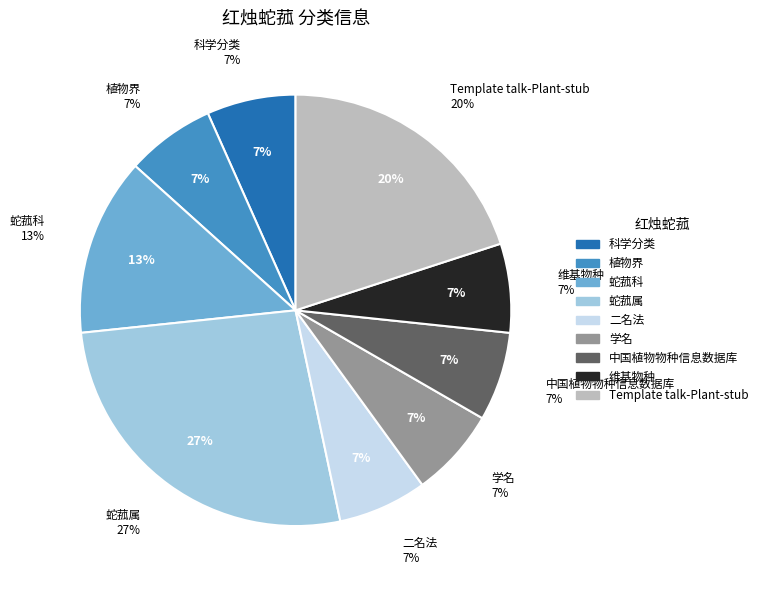

Combined, do 蛇菰科 and 中国植物物种信息数据库 account for over 50%?

No